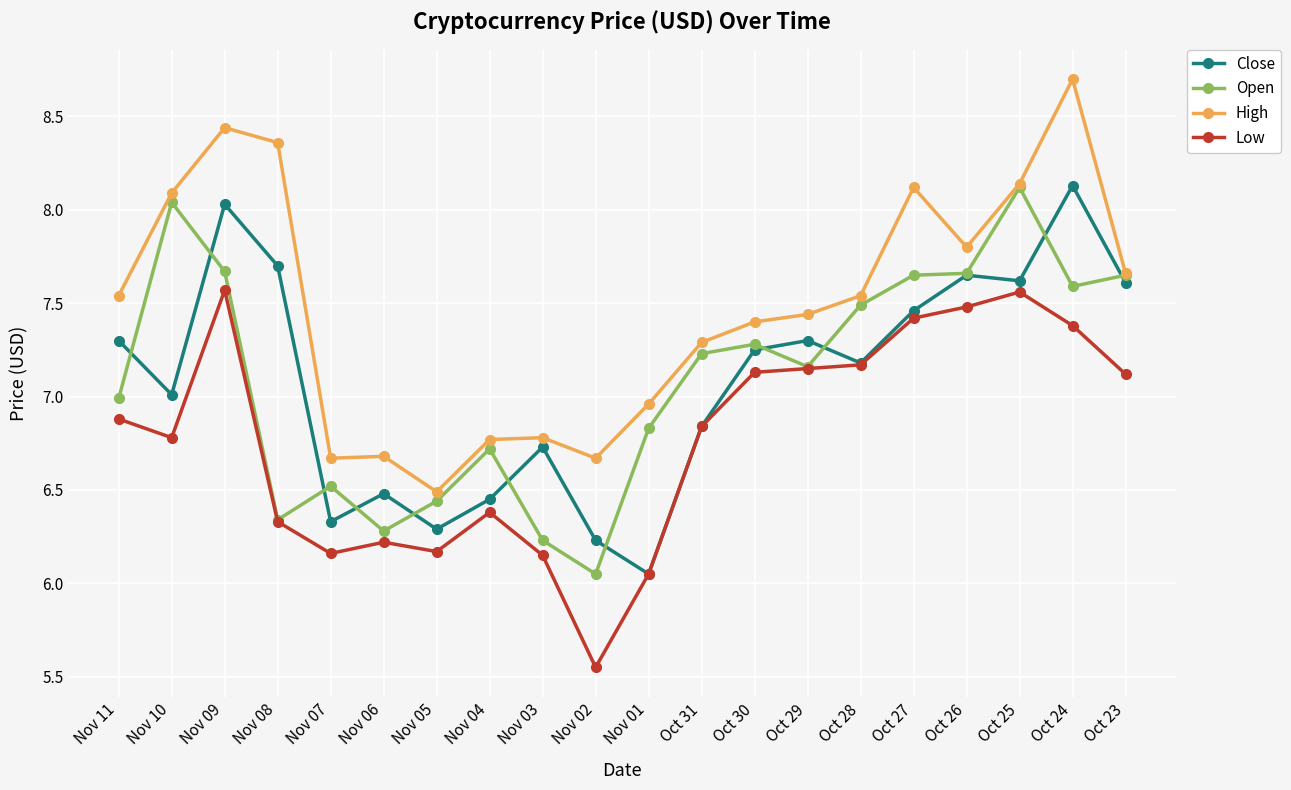

Is the value of Close at Oct 23 greater than the value of Open at Nov 10?

No